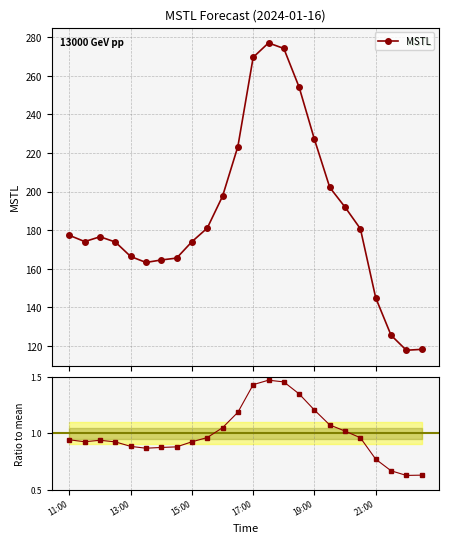

What is the smallest value displayed?

117.8